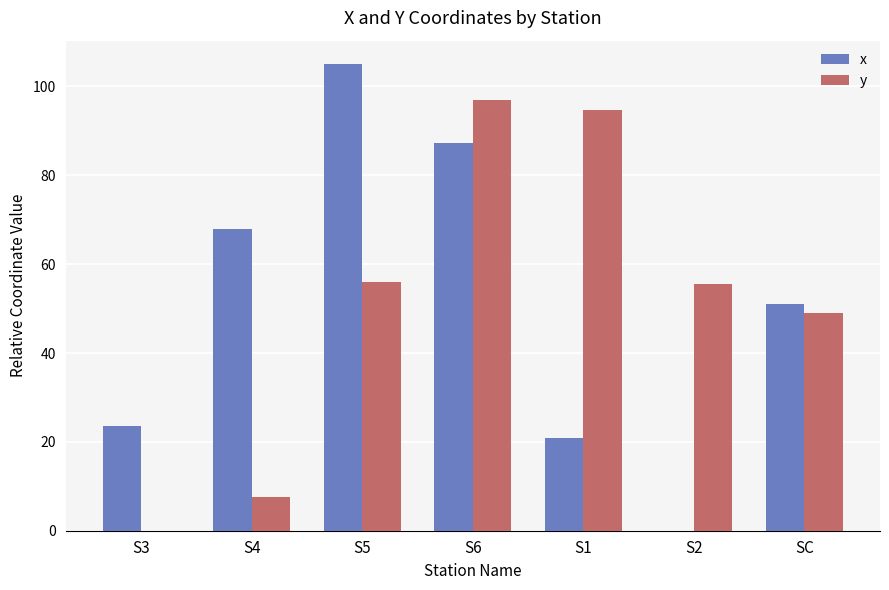

Which label corresponds to the largest value in the chart?

S5